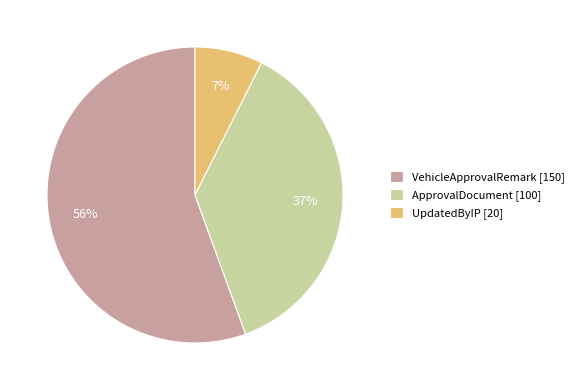

Which slice is the largest?

VehicleApprovalRemark [150]